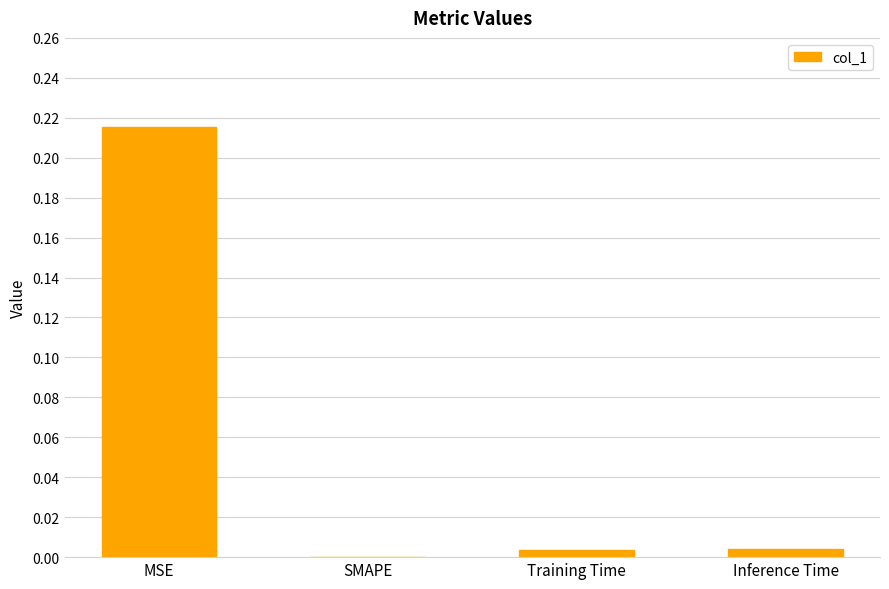

Where is the data nearest to the value 0?

SMAPE